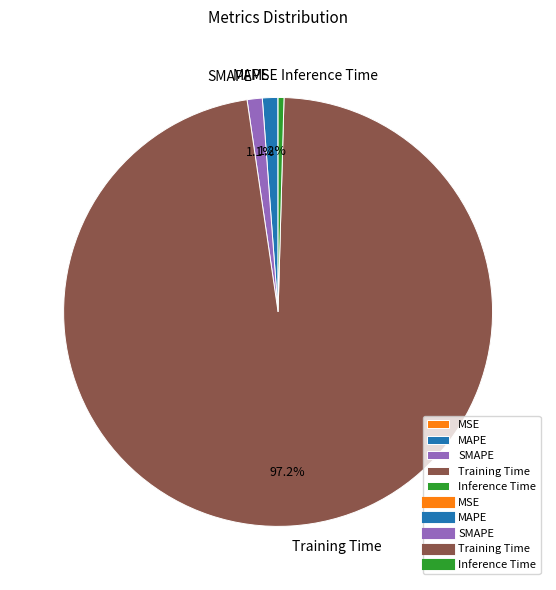

Is it true that Inference Time is 13% of the pie?

False